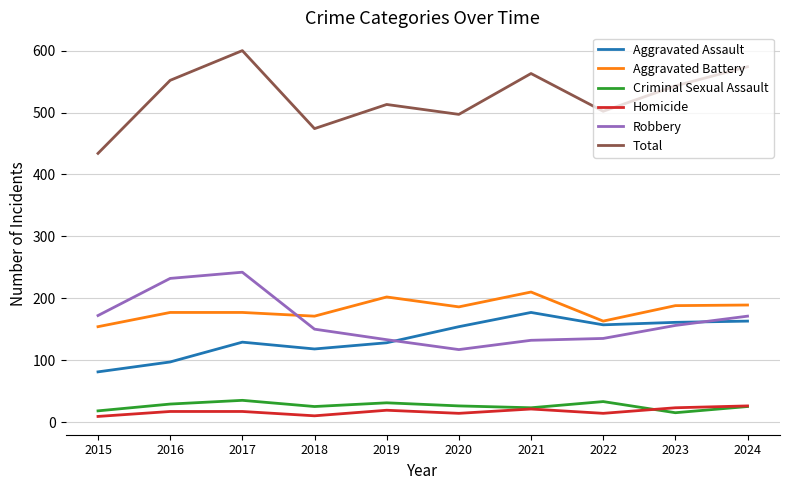

Between which two adjacent categories do Aggravated Battery and Robbery first intersect?

2017 and 2018